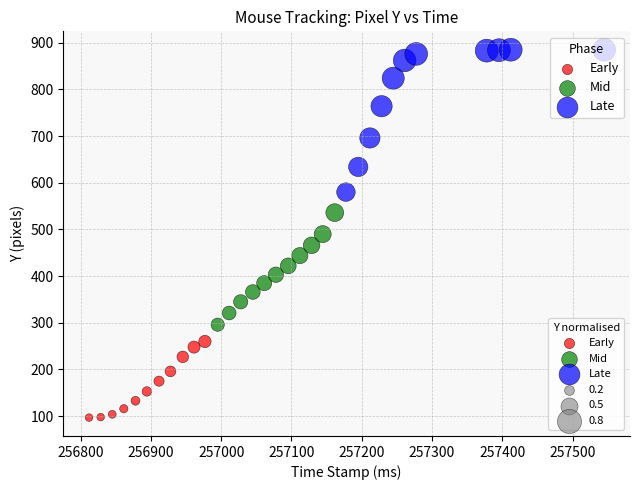

Which series reaches the minimum Y coordinate?

Early